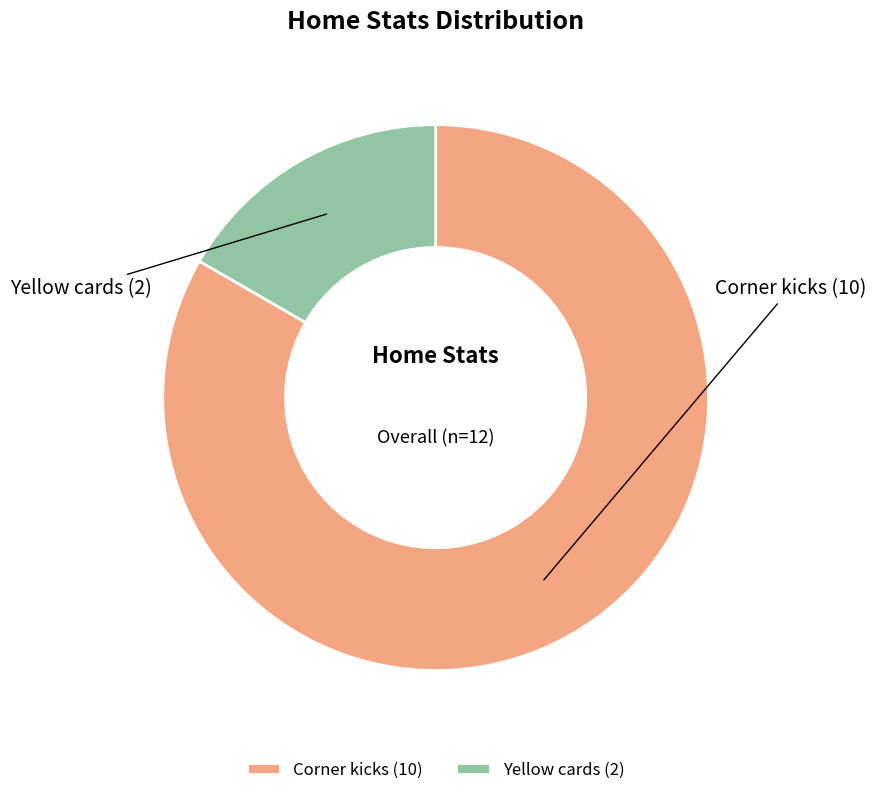

Rank the categories by value from highest to lowest.

Corner kicks, Yellow cards